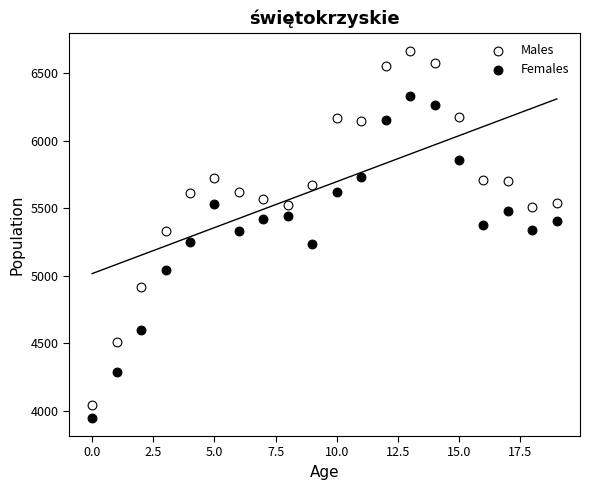

Which series reaches the minimum Y coordinate?

Females